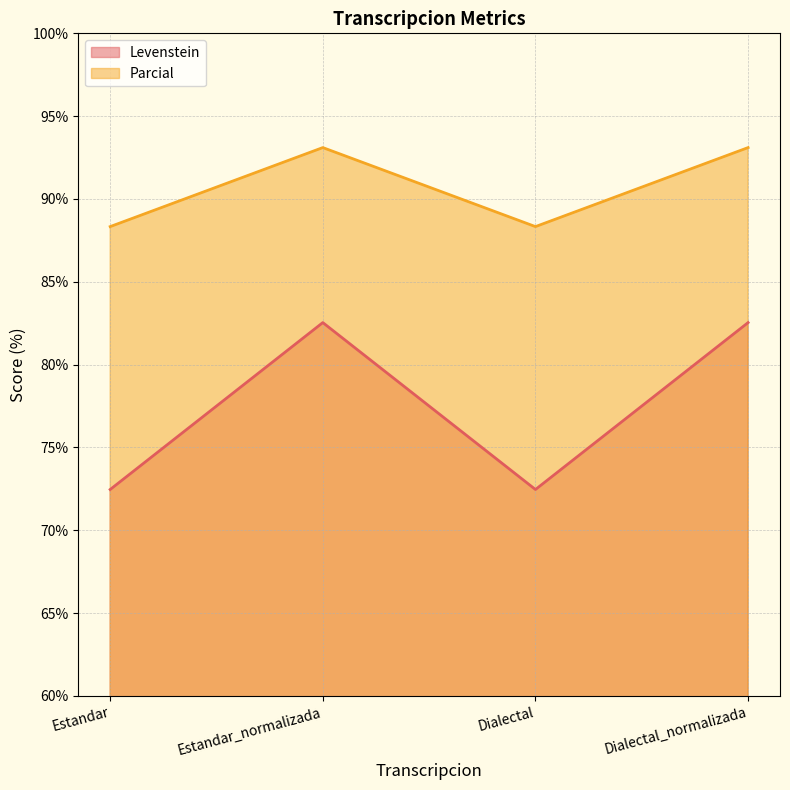

What is the label of the 3rd point from the left?

Dialectal